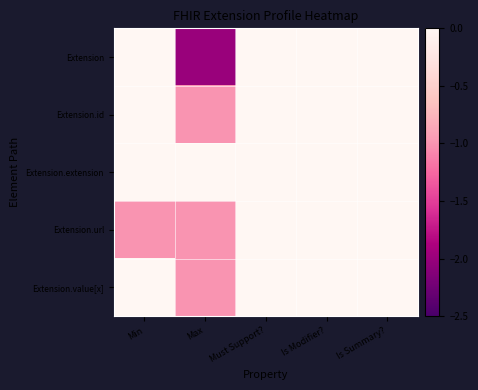

Reading right to left, what are all the values shown in this chart?

Extension: Is Summary?=0	Is Modifier?=0	Must Support?=0	Max=-2	Min=0
Extension.id: Is Summary?=0	Is Modifier?=0	Must Support?=0	Max=-1	Min=0
Extension.extension: Is Summary?=0	Is Modifier?=0	Must Support?=0	Max=0	Min=0
Extension.url: Is Summary?=0	Is Modifier?=0	Must Support?=0	Max=-1	Min=-1
Extension.value[x]: Is Summary?=0	Is Modifier?=0	Must Support?=0	Max=-1	Min=0